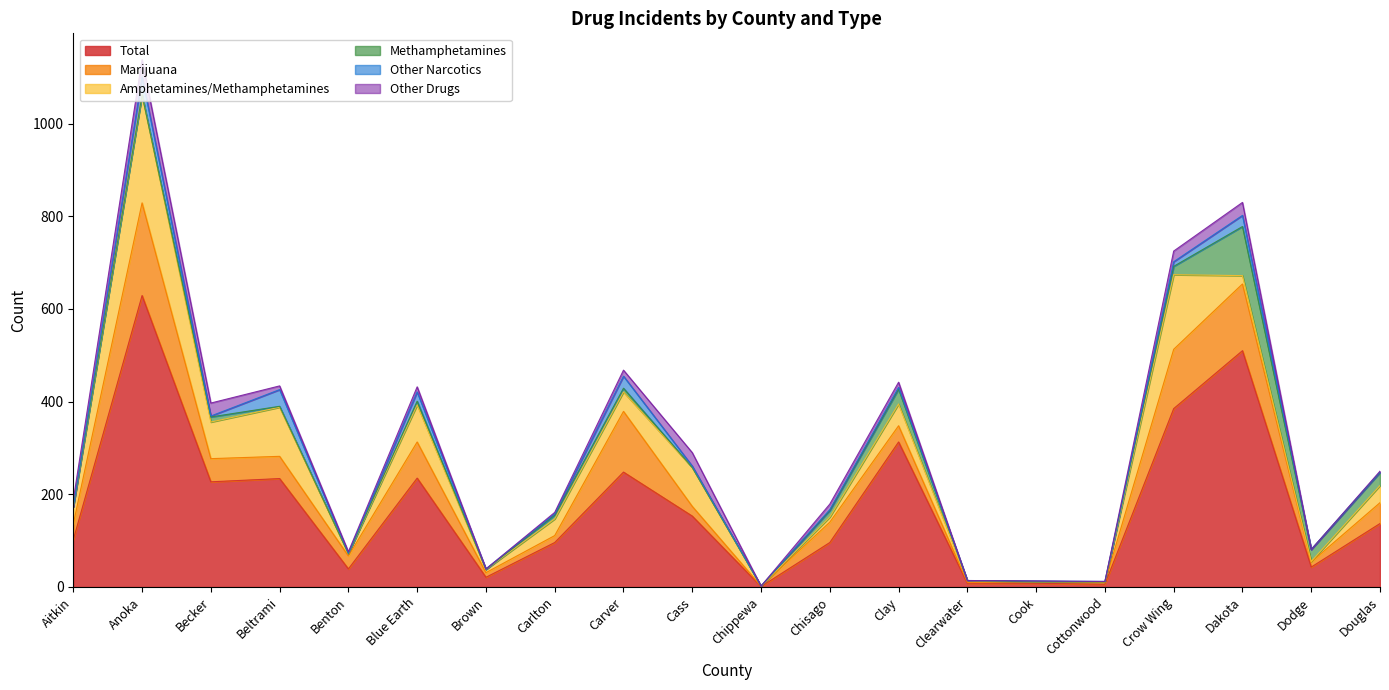

What is the sum of all Methamphetamines values?

261